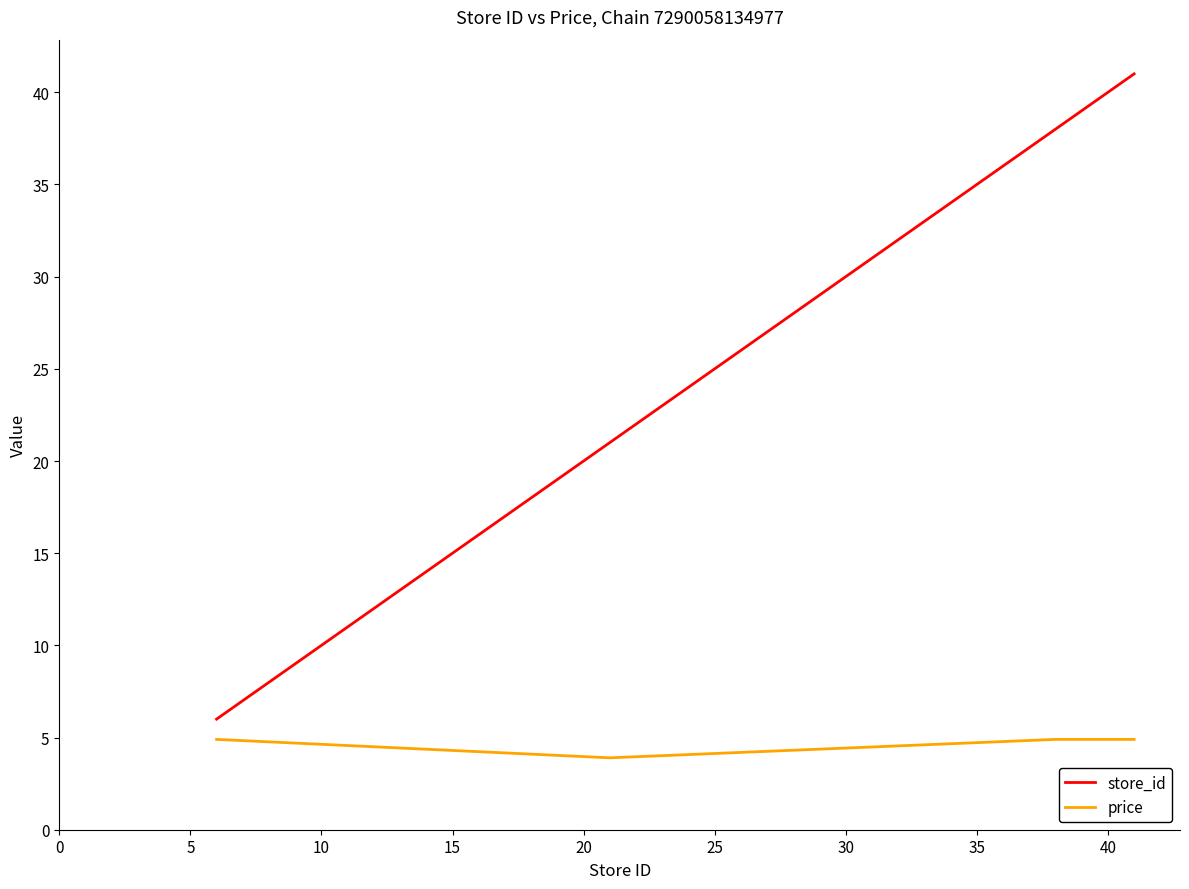

Is this an area chart (filled region under the line)?

No